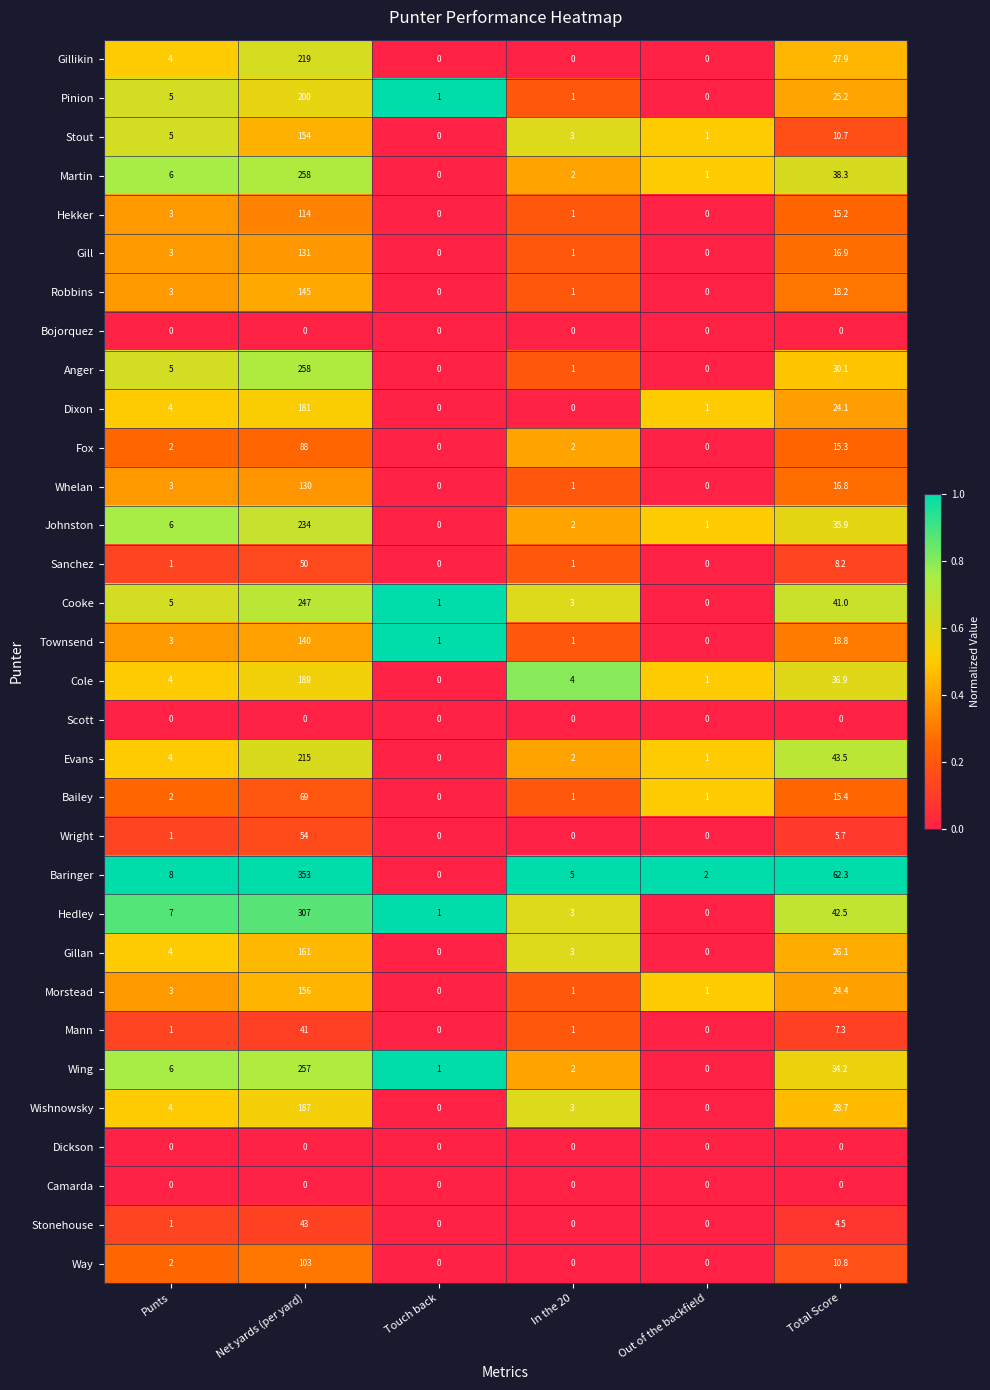

How many series are shown in this chart?

32